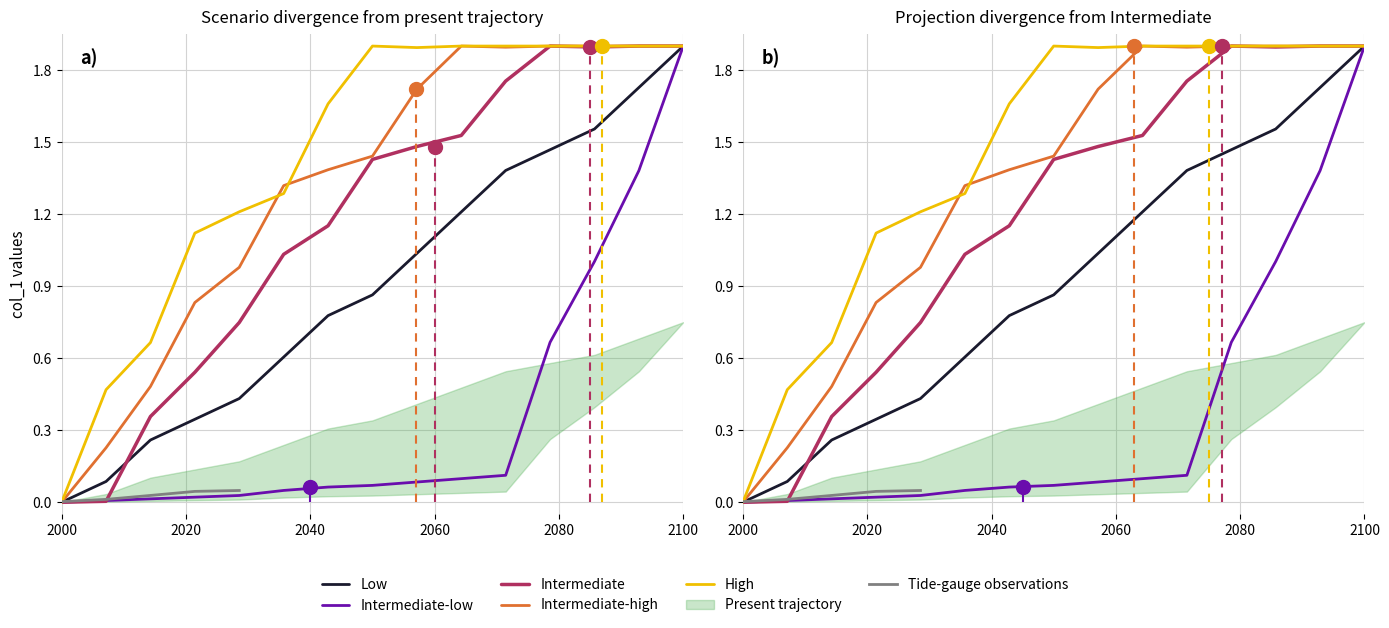

Reading left to right, list all the values displayed in this chart.

Low: 0.0	0.1	0.3	0.3	0.4	0.6	0.8	0.9	1.0	1.2	1.4	1.5	1.6	1.7	1.9
Intermediate-low: 0.0	0.0	0.0	0.0	0.0	0.0	0.1	0.1	0.1	0.1	0.1	0.7	1.0	1.4	1.9
Intermediate: 0.0	0.0	0.4	0.5	0.7	1.0	1.2	1.4	1.5	1.5	1.8	1.9	1.9	1.9	1.9
Intermediate-high: 0.0	0.2	0.5	0.8	1.0	1.3	1.4	1.4	1.7	1.9	1.9	1.9	1.9	1.9	1.9
High: 0.0	0.5	0.7	1.1	1.2	1.3	1.7	1.9	1.9	1.9	1.9	1.9	1.9	1.9	1.9